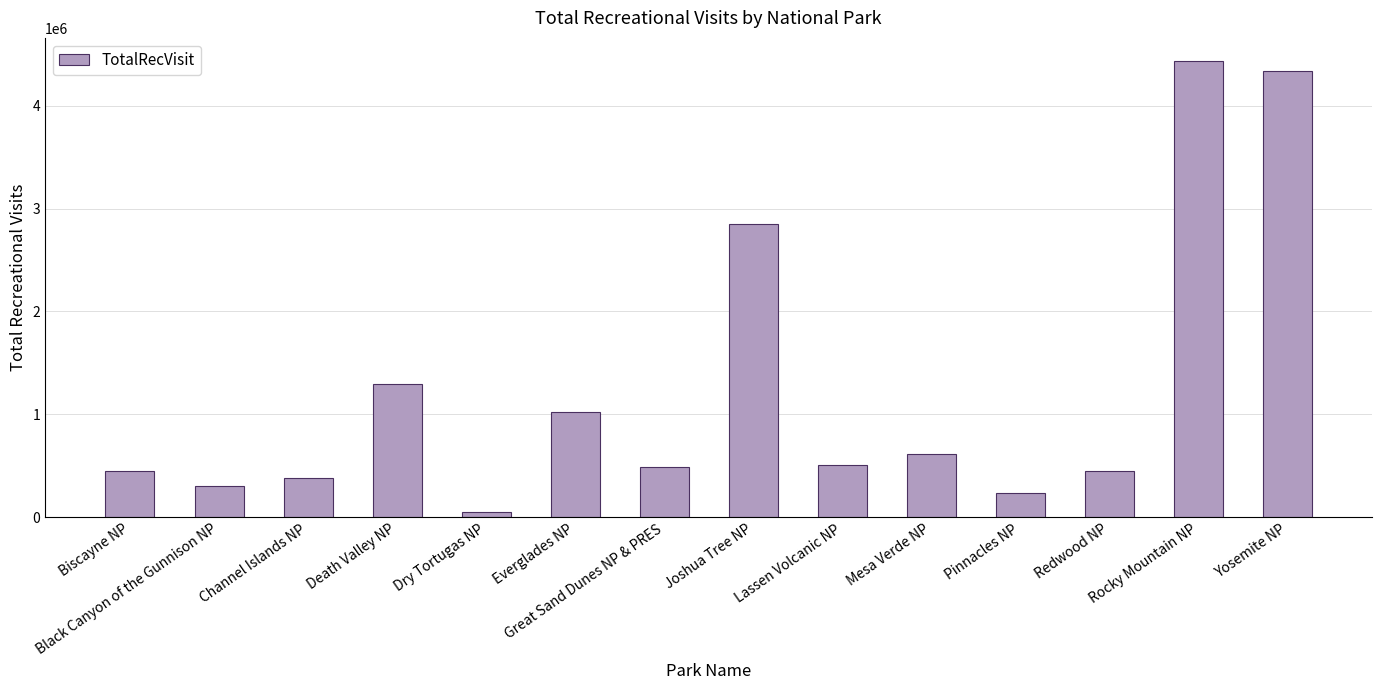

How many data points does each series have?

14